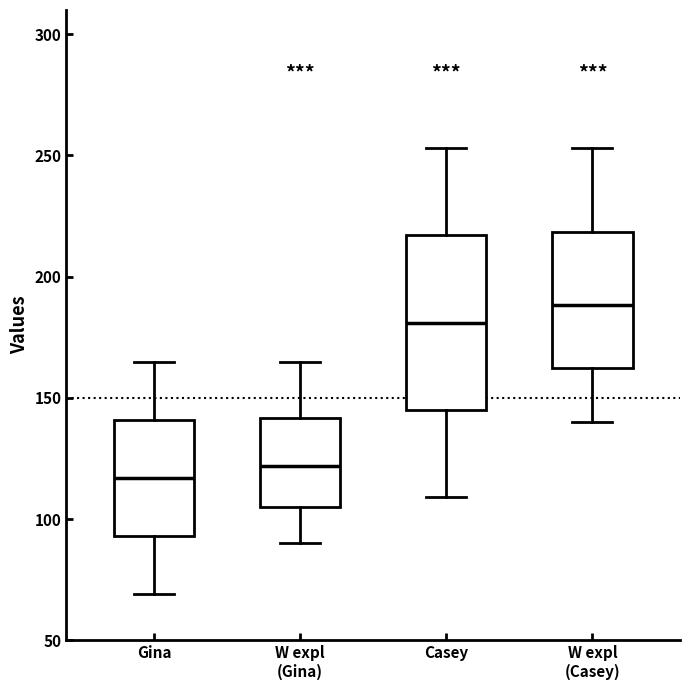

Reading left to right, transcribe this box plot: for each box, give where its median line is, the range the box spans, and where its two whiskers end, as read against the y-axis. The values are not printed on the chart, so give them approximately, as read against the axis.

Gina: median 115, box 95 to 140, whiskers 70 to 165
W expl (Gina): median 120, box 105 to 140, whiskers 90 to 165
Casey: median 180, box 145 to 215, whiskers 110 to 255
W expl (Casey): median 190, box 160 to 220, whiskers 140 to 255